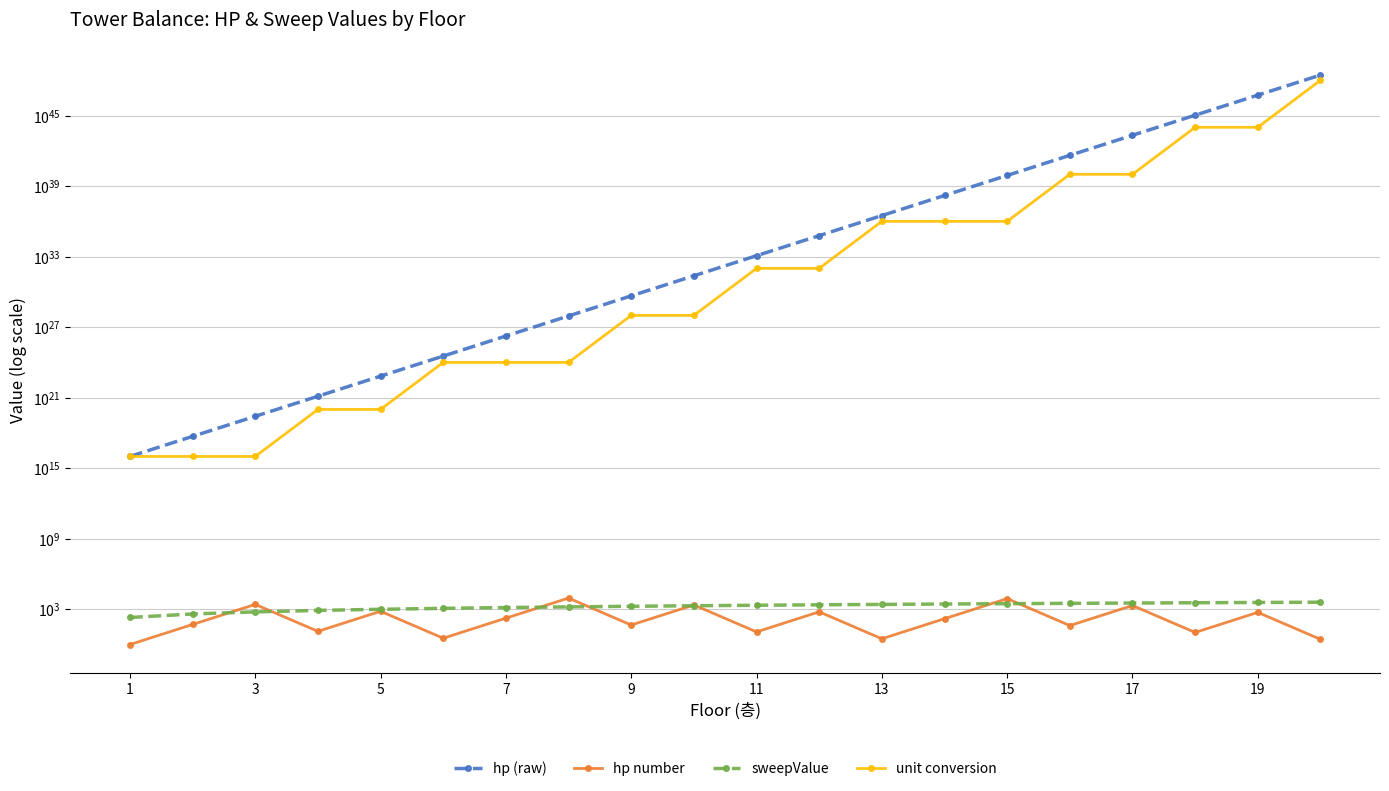

What is the highest value of the hp (raw) series?

2778800000000000460311680119396813243888821075968.0